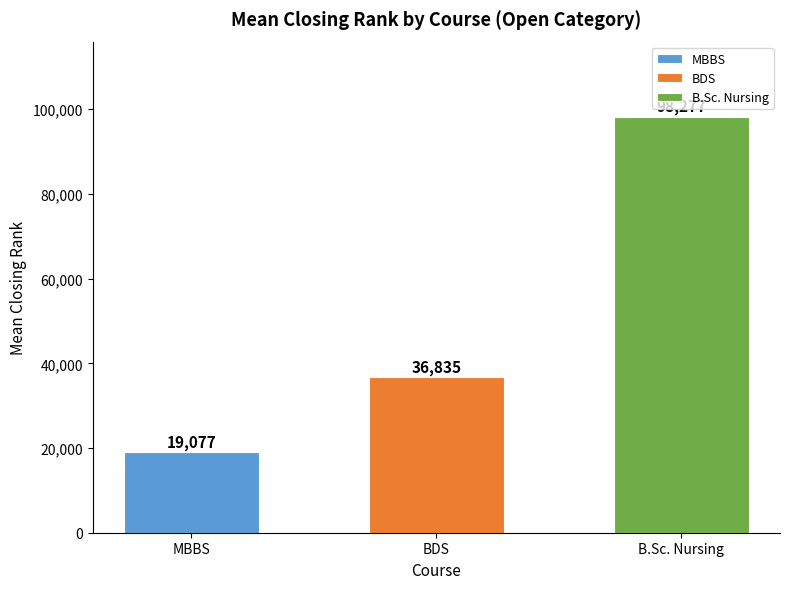

The chart shows a value of 36835 at BDS. True or false?

True